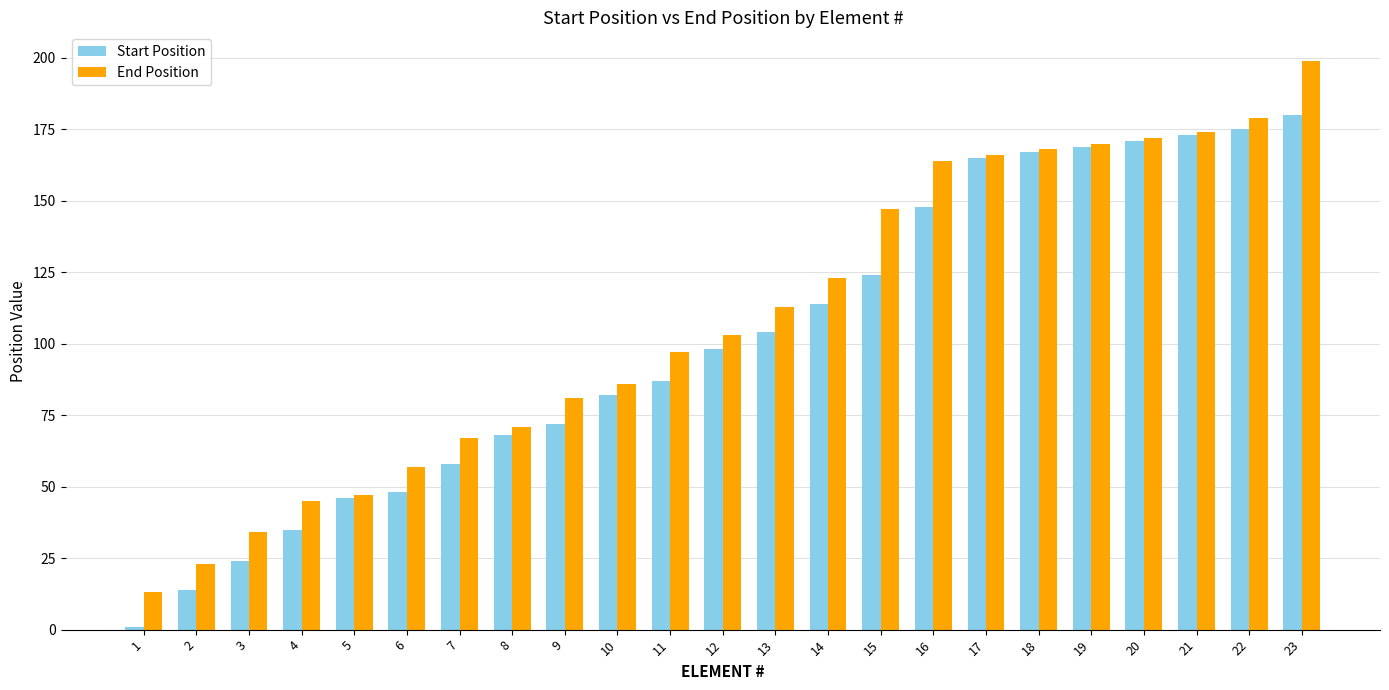

Is the value of End Position at 3 greater than the value of Start Position at 17?

No